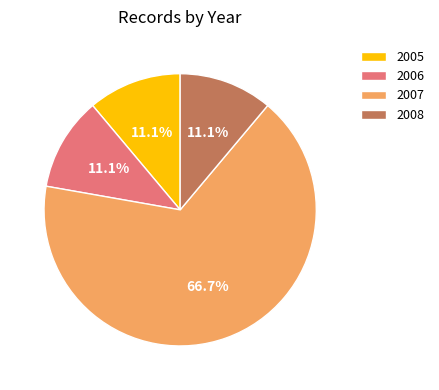

Does 2007 account for over 50% of the chart?

Yes